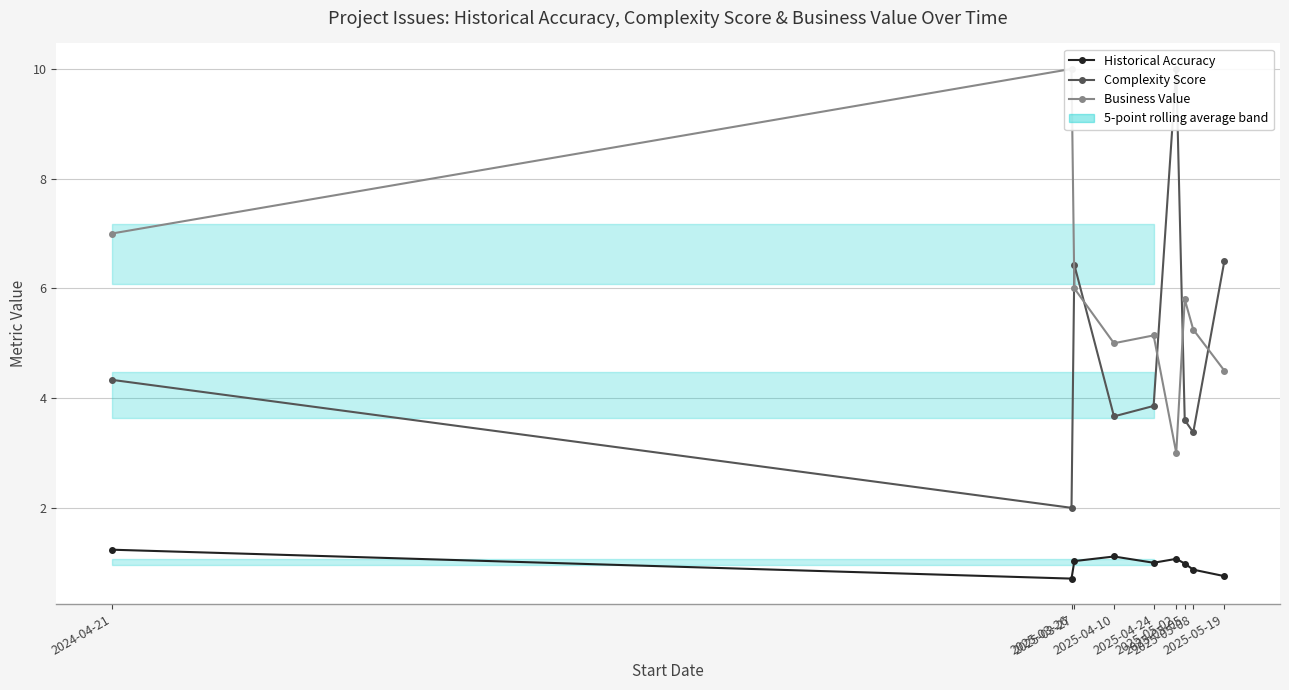

Where is the first local maximum for Complexity Score?

2025-03-27